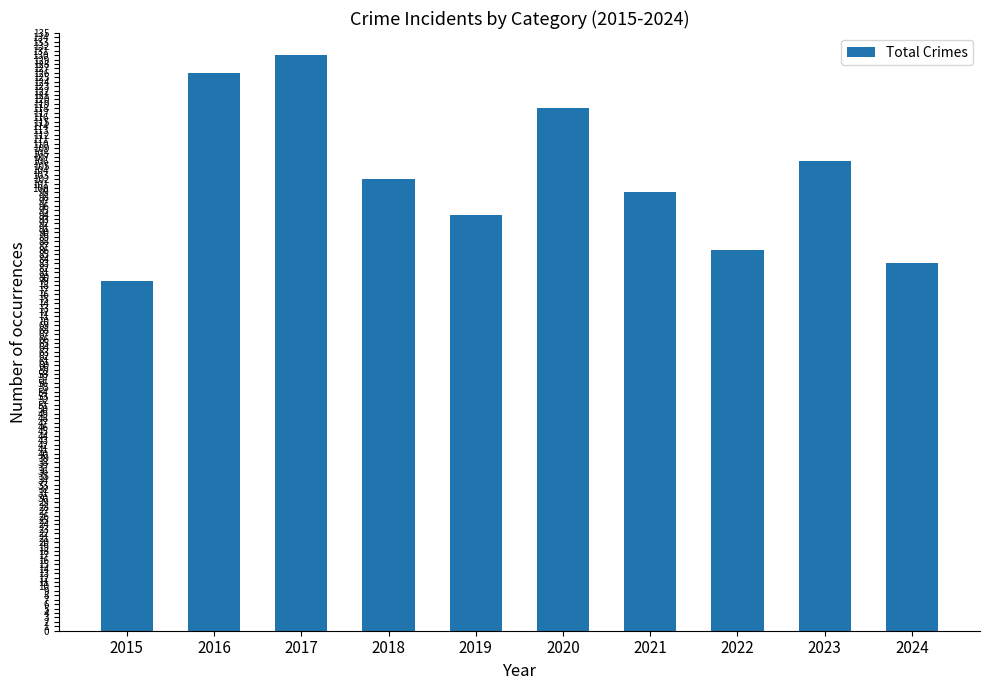

What is the difference between the values at 2016 and 2019?

32